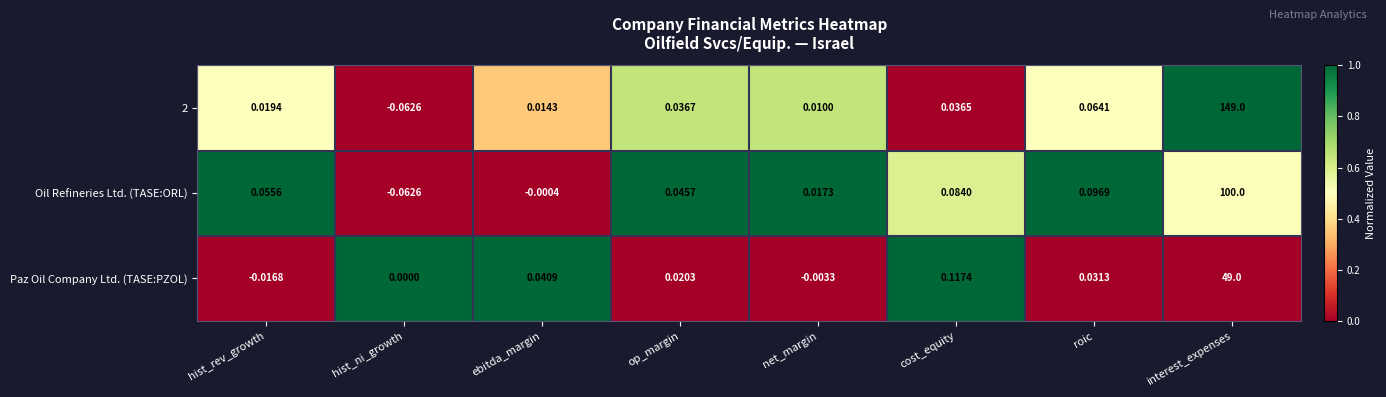

At which label does 2 first exceed 0?

hist_rev_growth